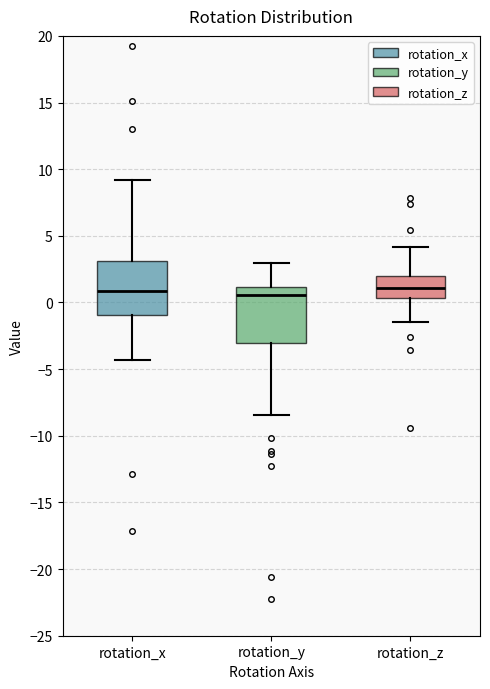

Where is the upper edge of the box for rotation_y on the y-axis? The values are not printed on the chart, so give them approximately, as read against the axis.

1.0